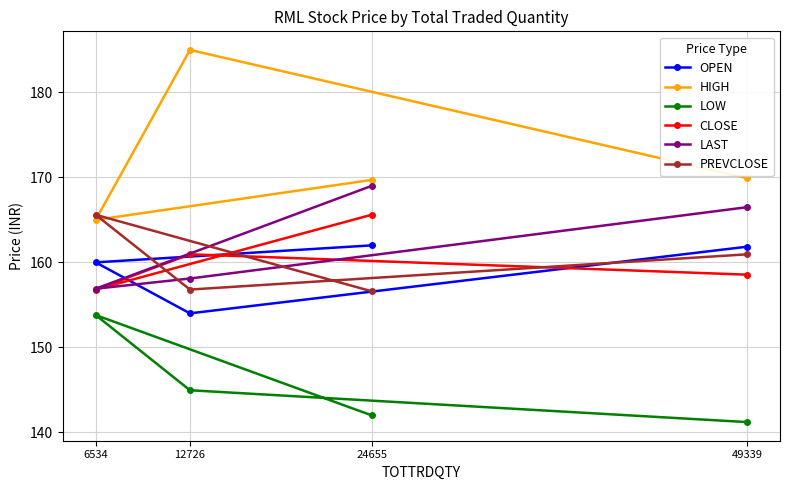

What is the value of the PREVCLOSE point at the 2nd from the left?

156.8